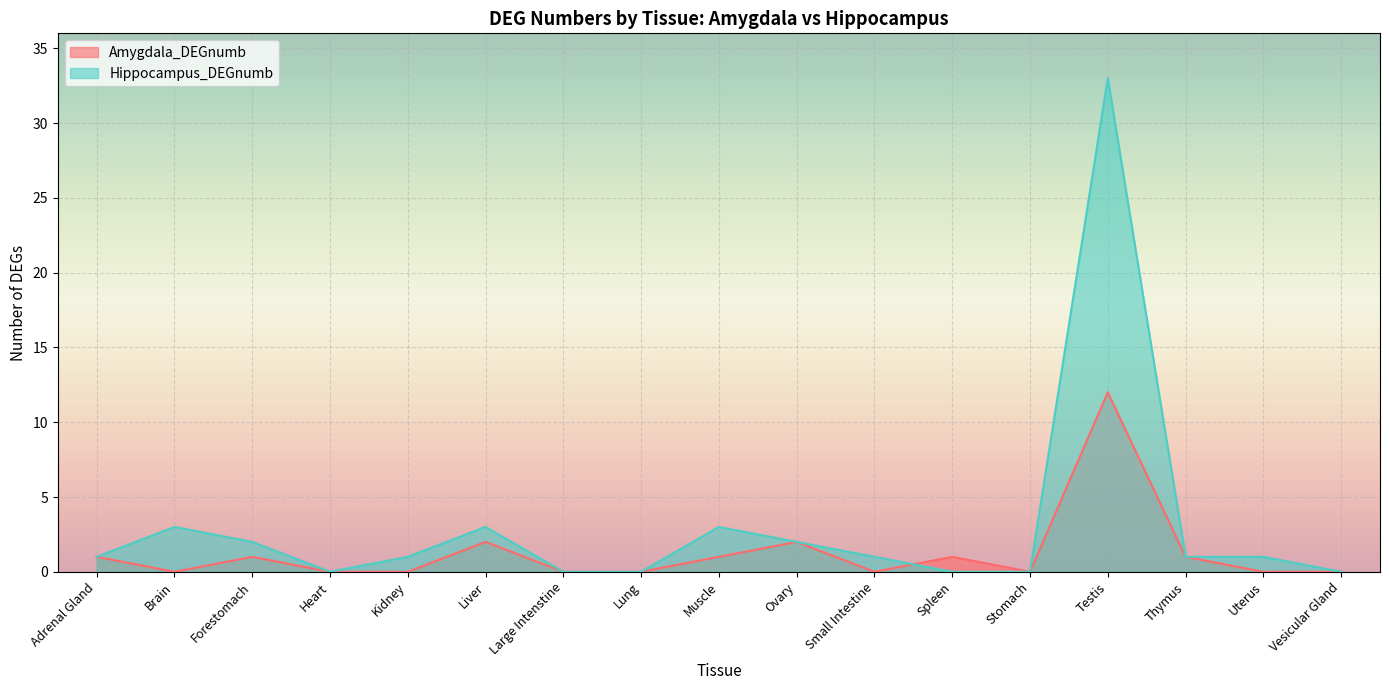

Count the number of data series in this chart.

2